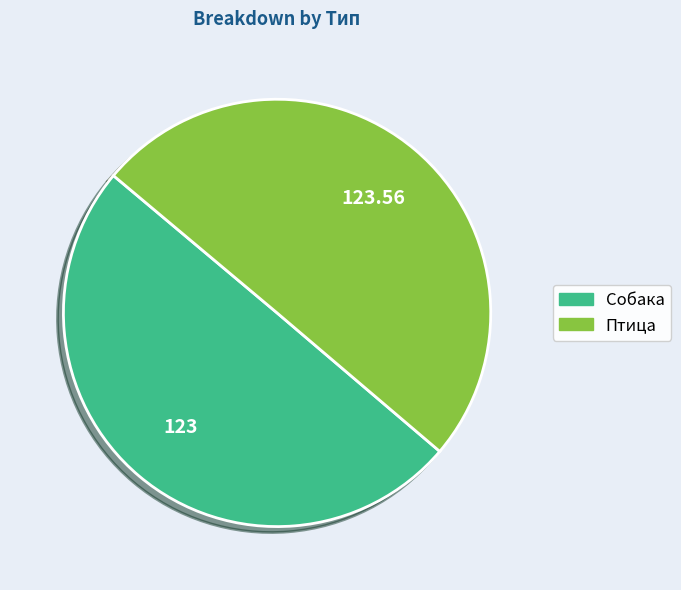

Do Собака and Птица together represent more than half of the pie?

Yes